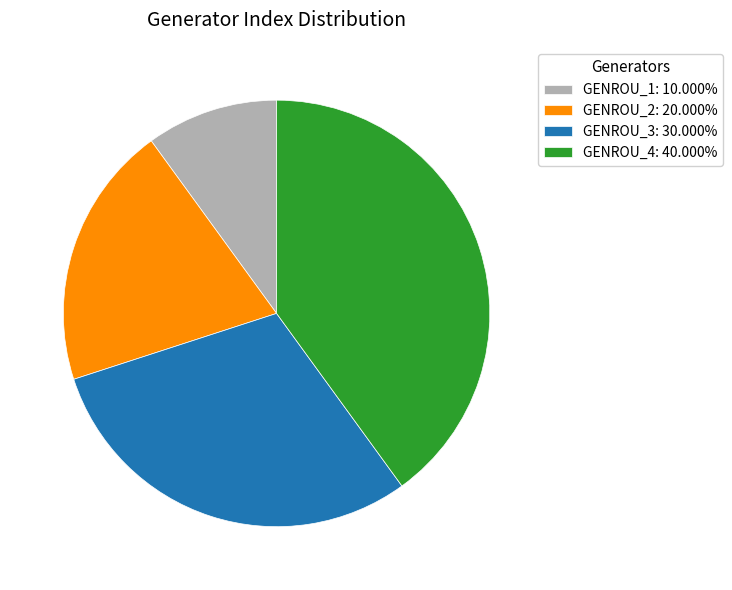

Does GENROU_3 represent more than half of the total?

No